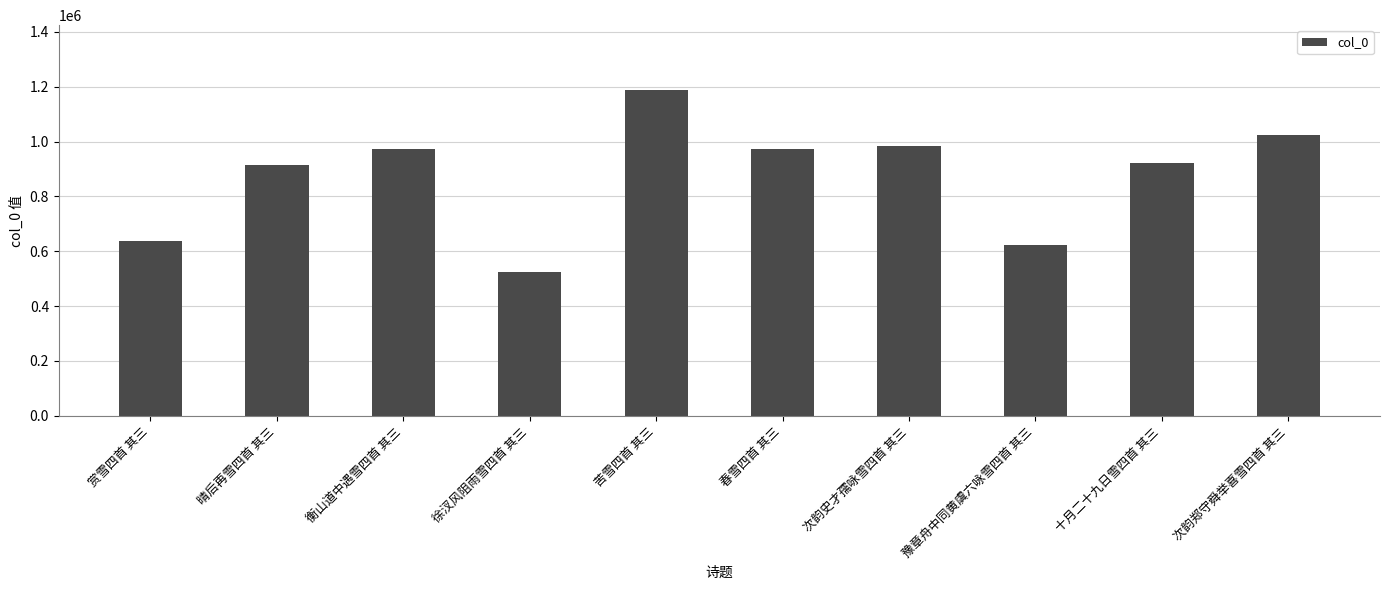

Does the chart contain any negative values?

No